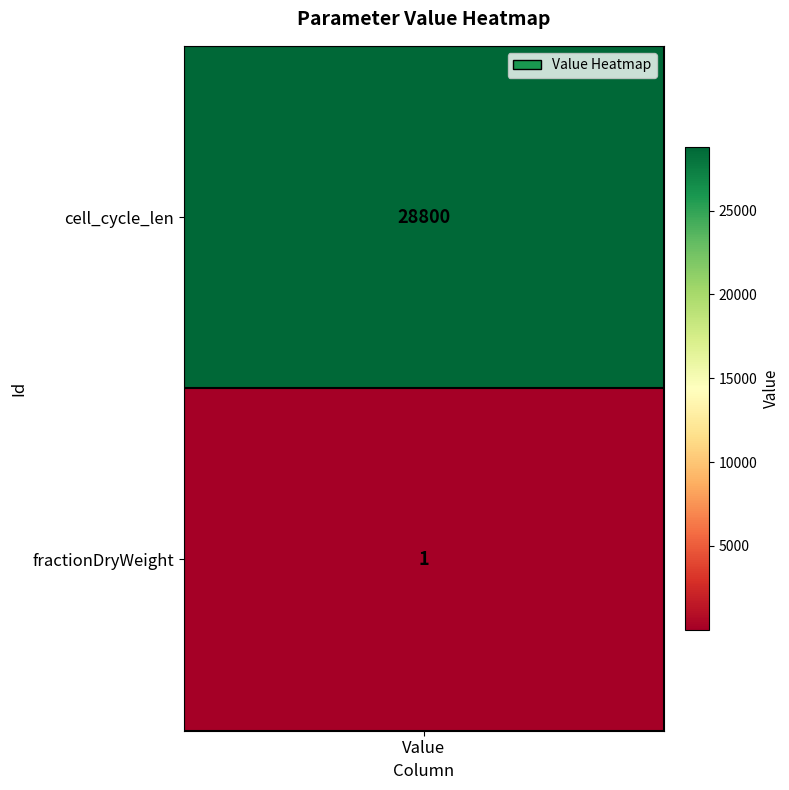

Which series has the largest total across all categories?

cell_cycle_len